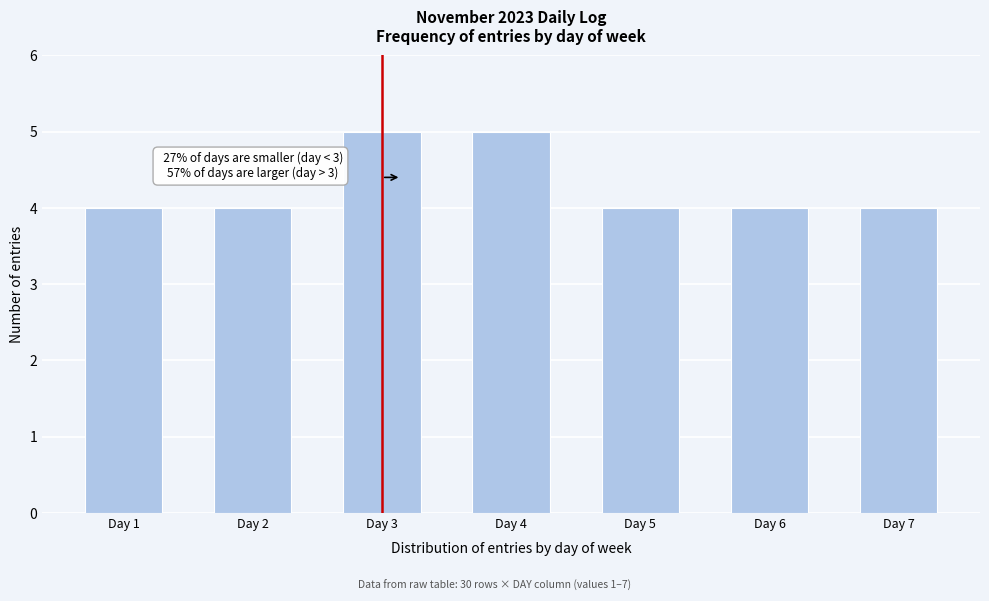

Reading left to right, transcribe all the data shown in this chart.

Day 1=4	Day 2=4	Day 3=5	Day 4=5	Day 5=4	Day 6=4	Day 7=4